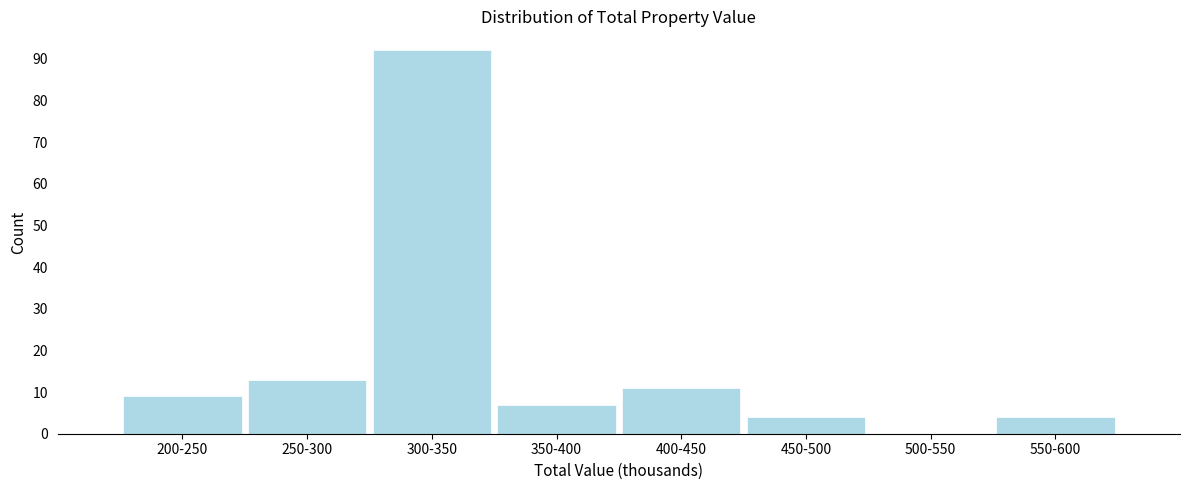

Reading left to right, extract all data points from this chart.

200-250=9	250-300=13	300-350=92	350-400=7	400-450=11	450-500=4	500-550=0	550-600=4